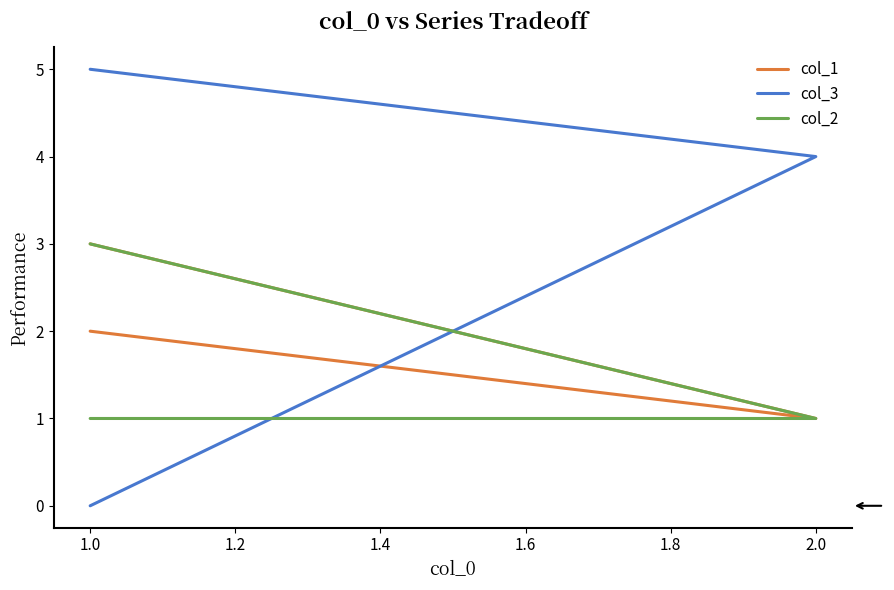

What is the total value across all series at 1.0?

5